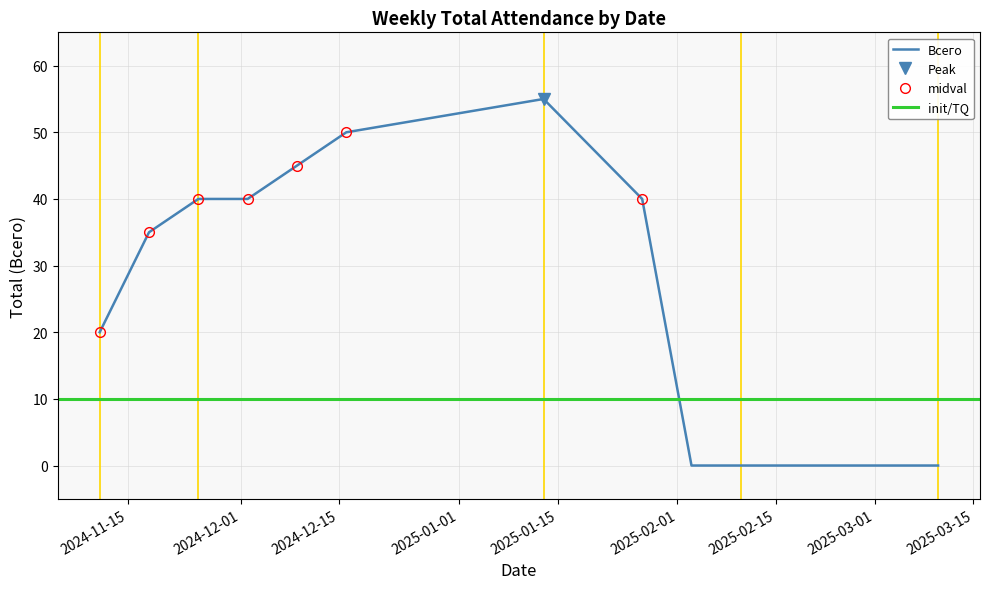

The value at 2025-03-03 is 0. True or false?

True